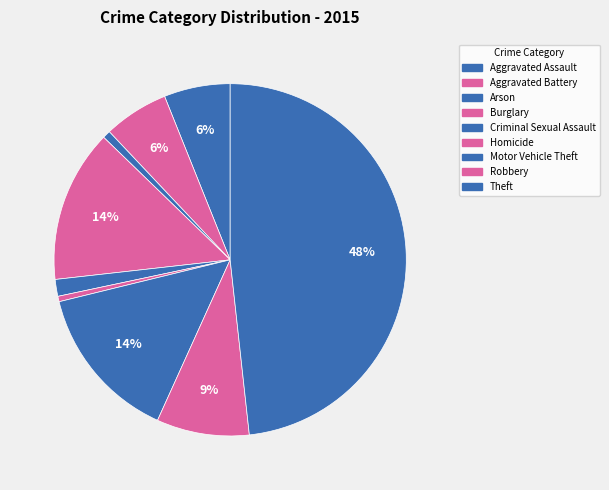

How many segments does this pie chart have?

9